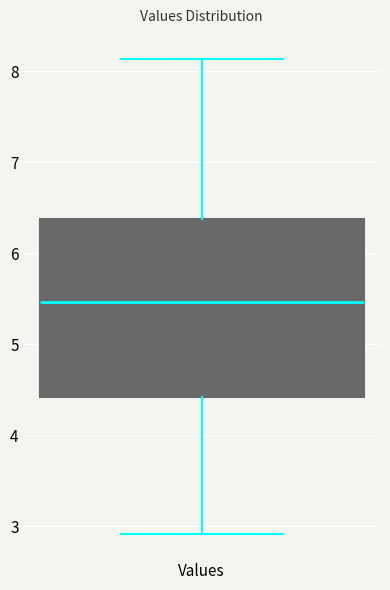

Read this box plot against the y-axis: the position of the median line, the range covered by the box, and the ends of both whiskers. The values are not printed on the chart, so give them approximately, as read against the axis.

median 5.5, box 4.4 to 6.4, whiskers 2.9 to 8.1